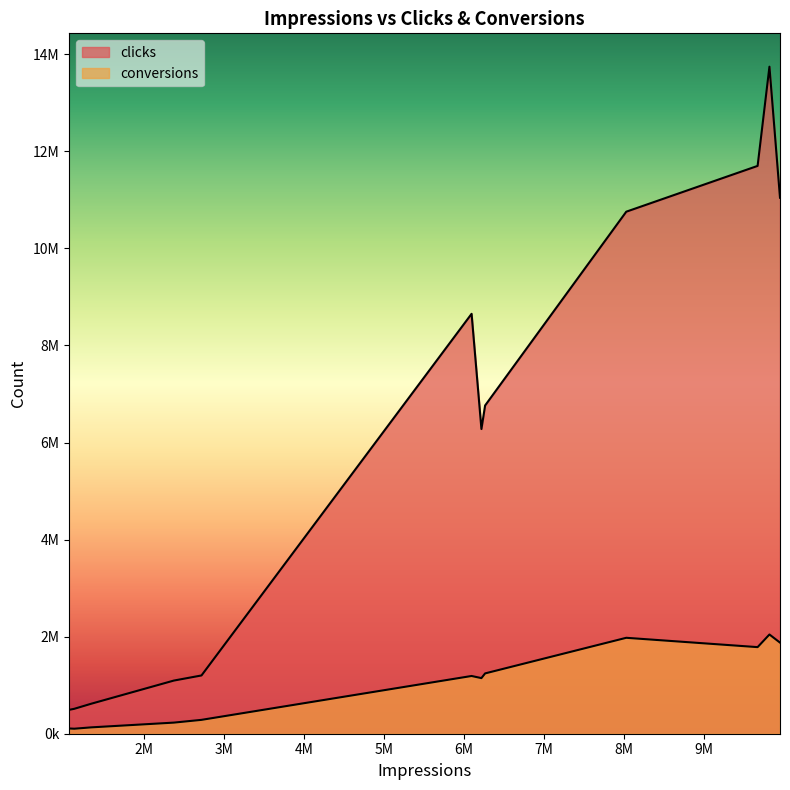

What position from the left is 2371000?

2